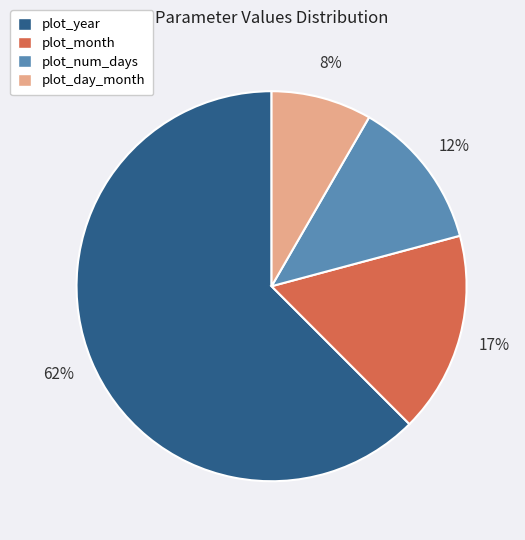

How many segments does this pie chart have?

4